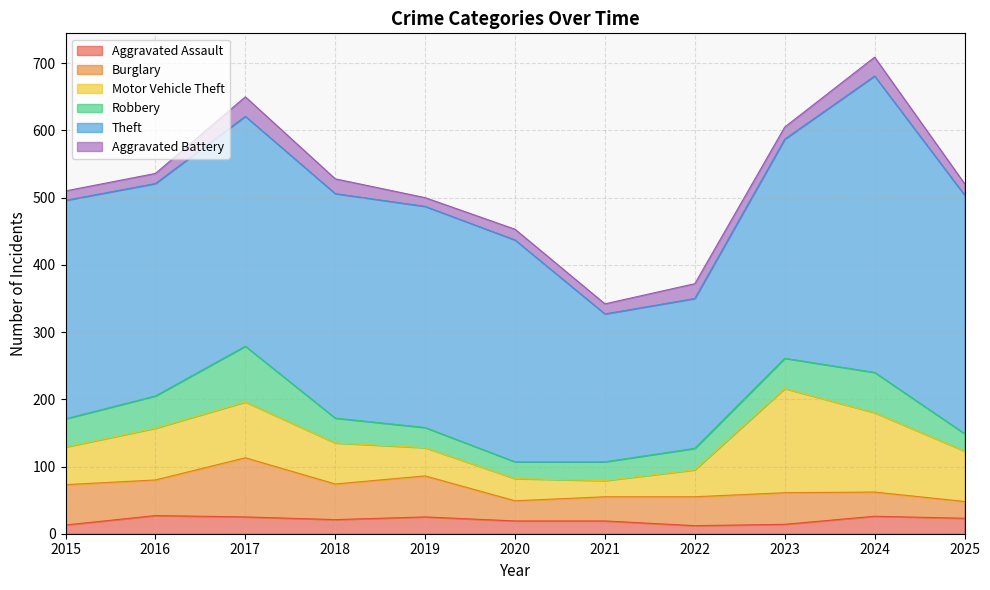

Rank the categories by Aggravated Assault value from highest to lowest.

2016, 2024, 2017, 2019, 2025, 2018, 2020, 2021, 2023, 2015, 2022